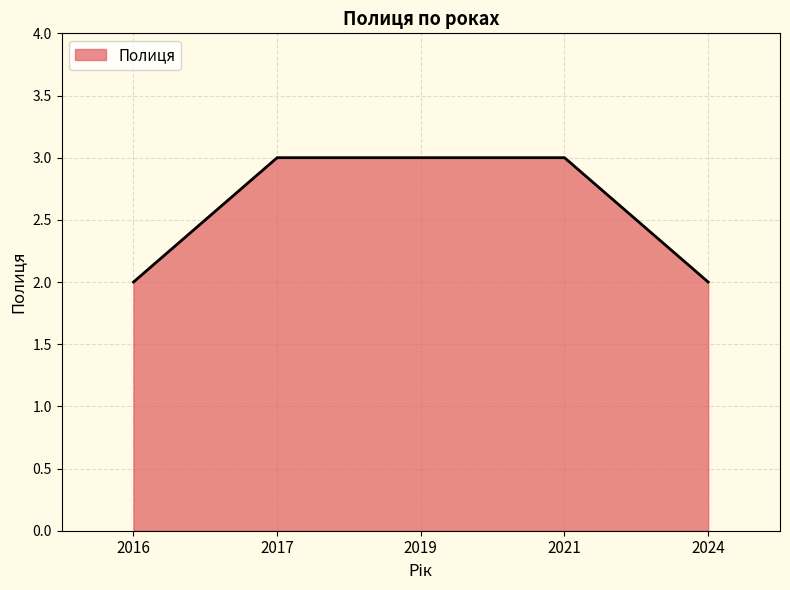

True or false: there are more than 2 points higher than both neighbors.

False